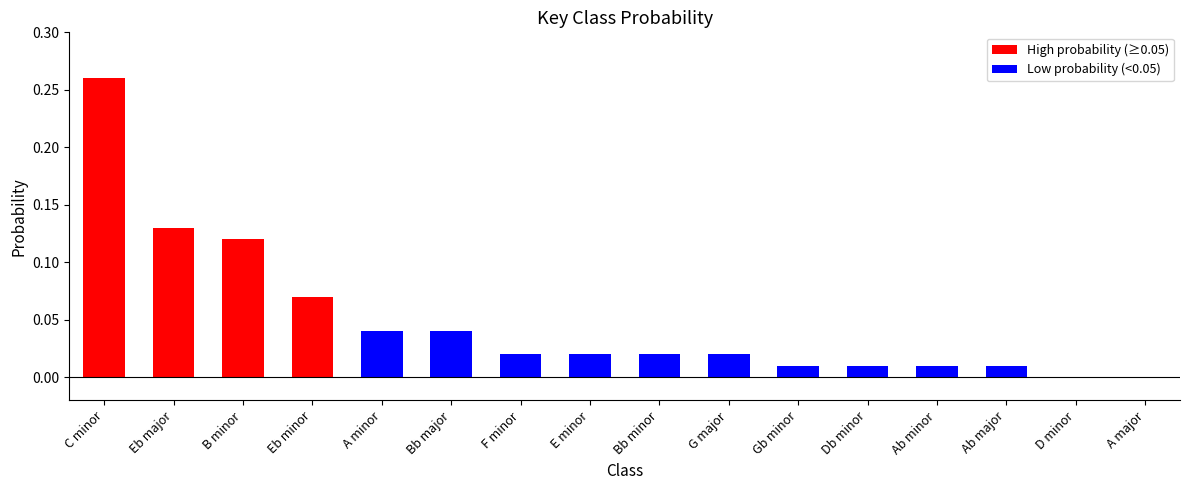

How many values are above zero?

14